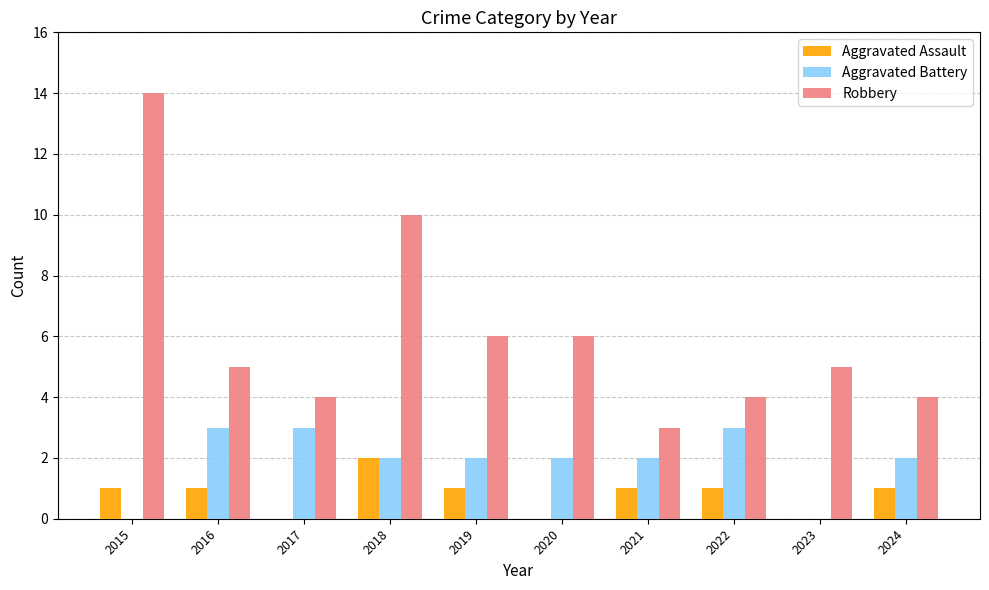

Are the bars horizontal?

No